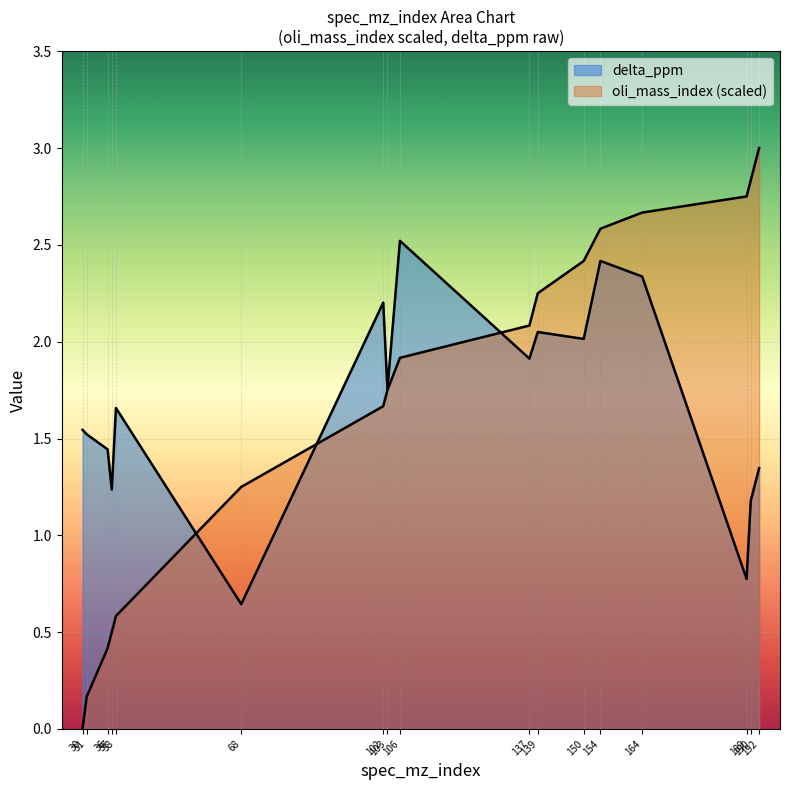

Which series has the widest spread of values?

oli_mass_index